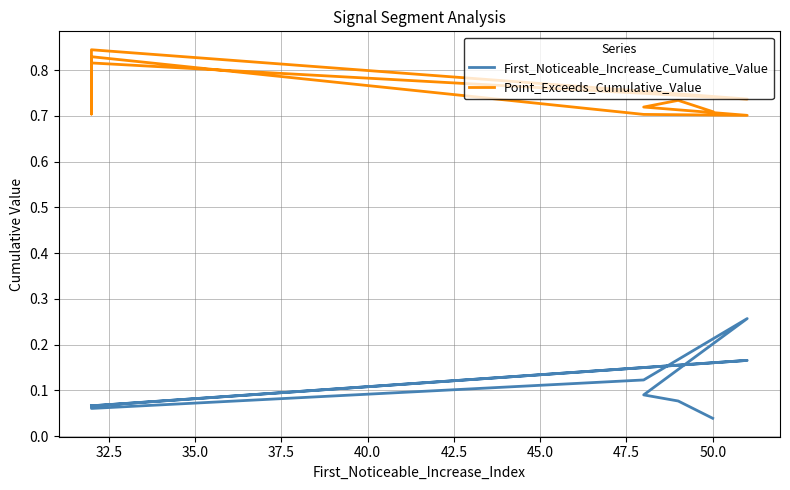

What is the difference between the maximum and minimum values in the Point_Exceeds_Cumulative_Value series?

0.1